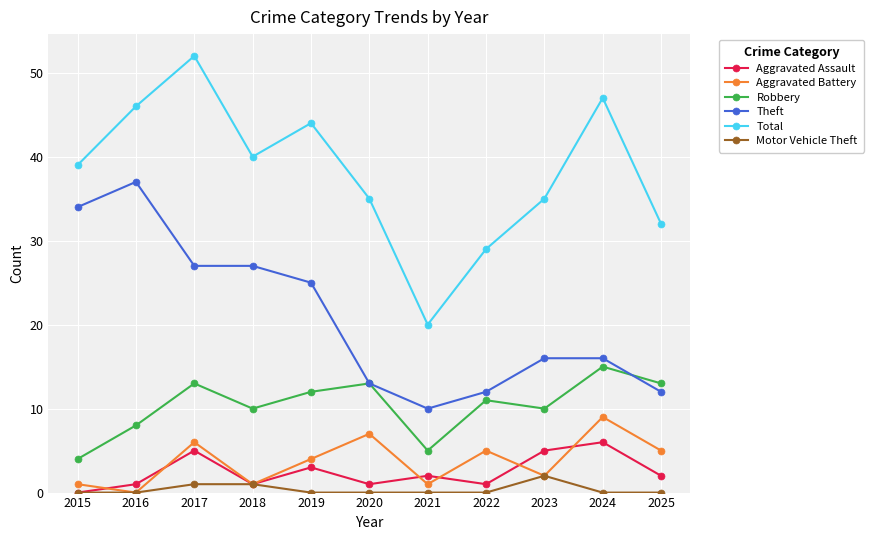

Rank the series by their maximum value, from highest to lowest.

Total, Theft, Robbery, Aggravated Battery, Aggravated Assault, Motor Vehicle Theft